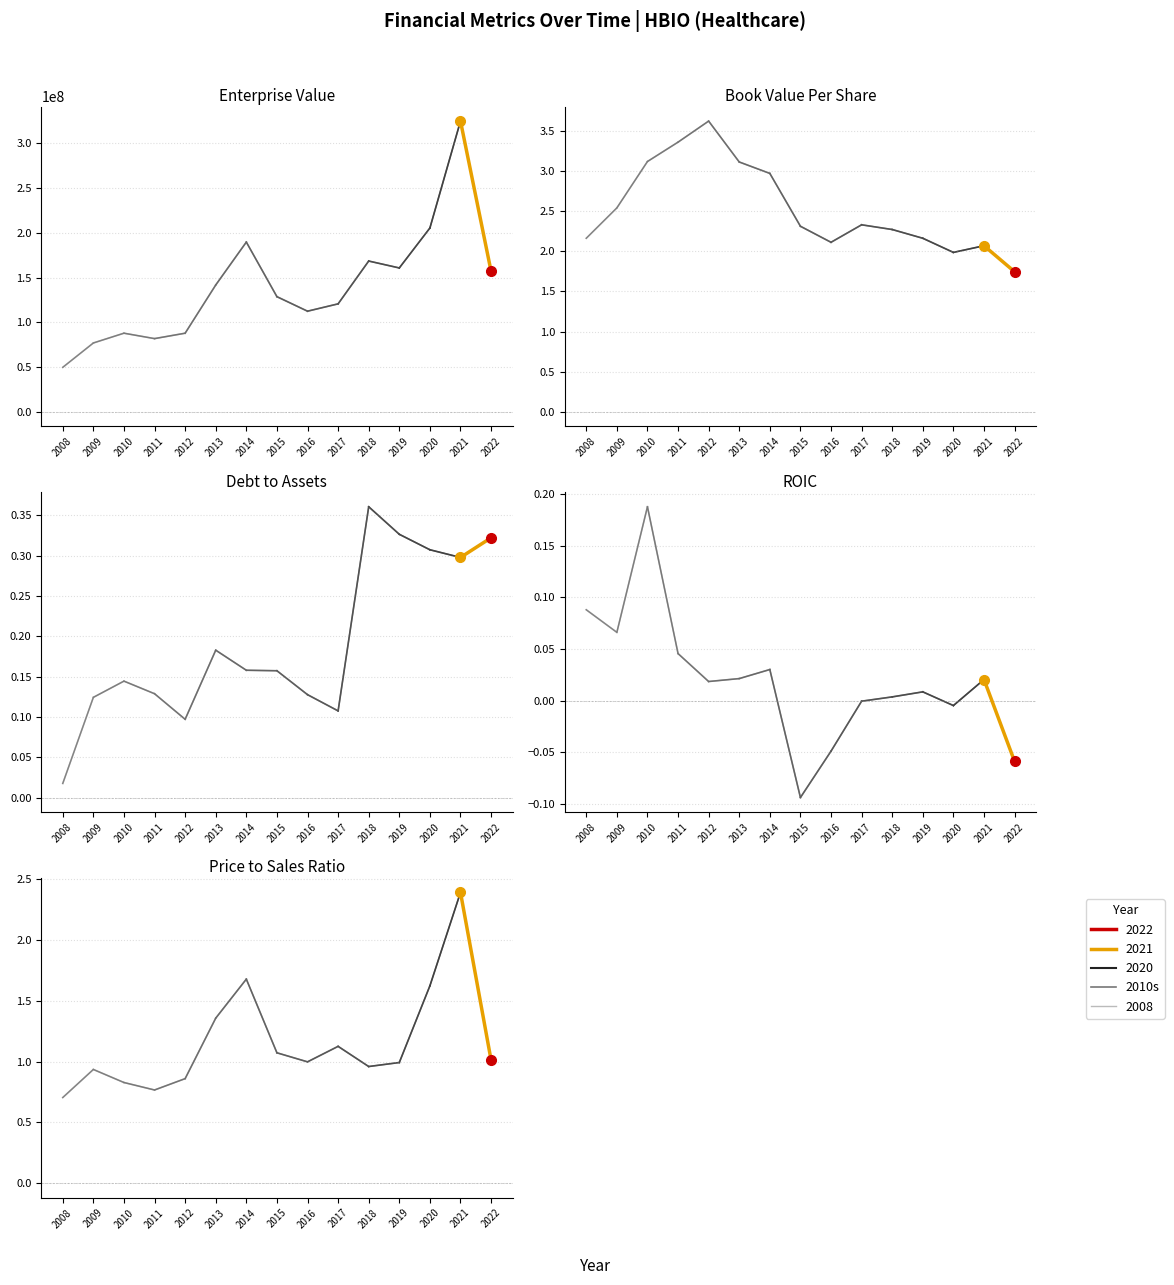

How many lines are shown in the chart?

5